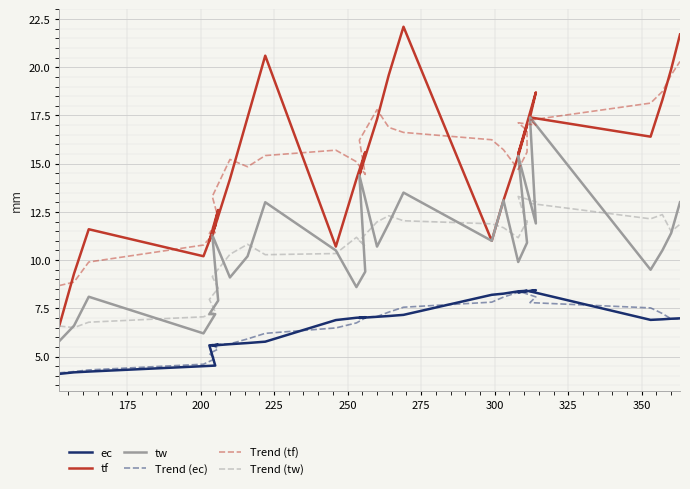

How many series are shown in this chart?

6